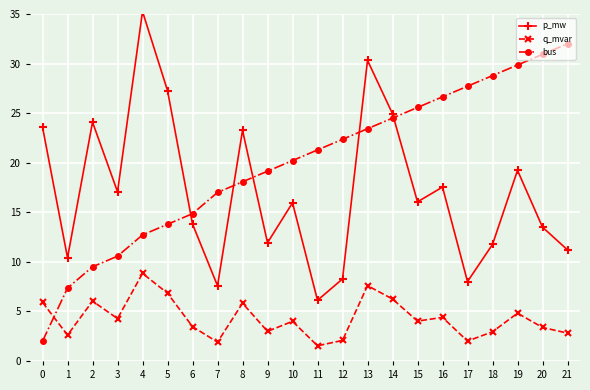

Is the value of p_mw at 12 greater than the value of q_mvar at 7?

Yes